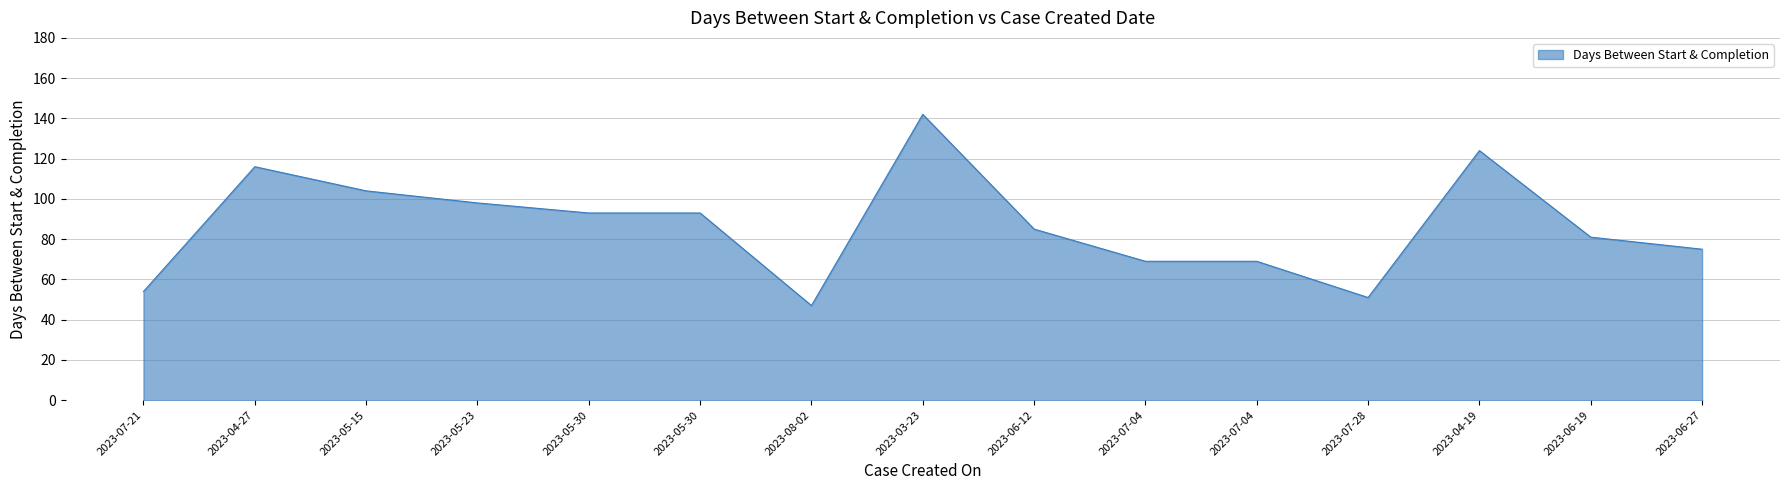

List the labels in order of value, smallest first.

2023-08-02, 2023-07-28, 2023-07-21, 2023-07-04, 2023-07-04, 2023-06-27, 2023-06-19, 2023-06-12, 2023-05-30, 2023-05-30, 2023-05-23, 2023-05-15, 2023-04-27, 2023-04-19, 2023-03-23